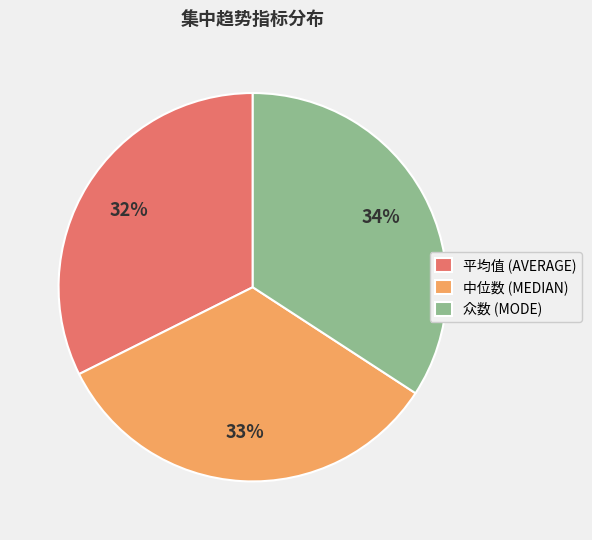

Does 平均值 (AVERAGE) account for over 50% of the chart?

No